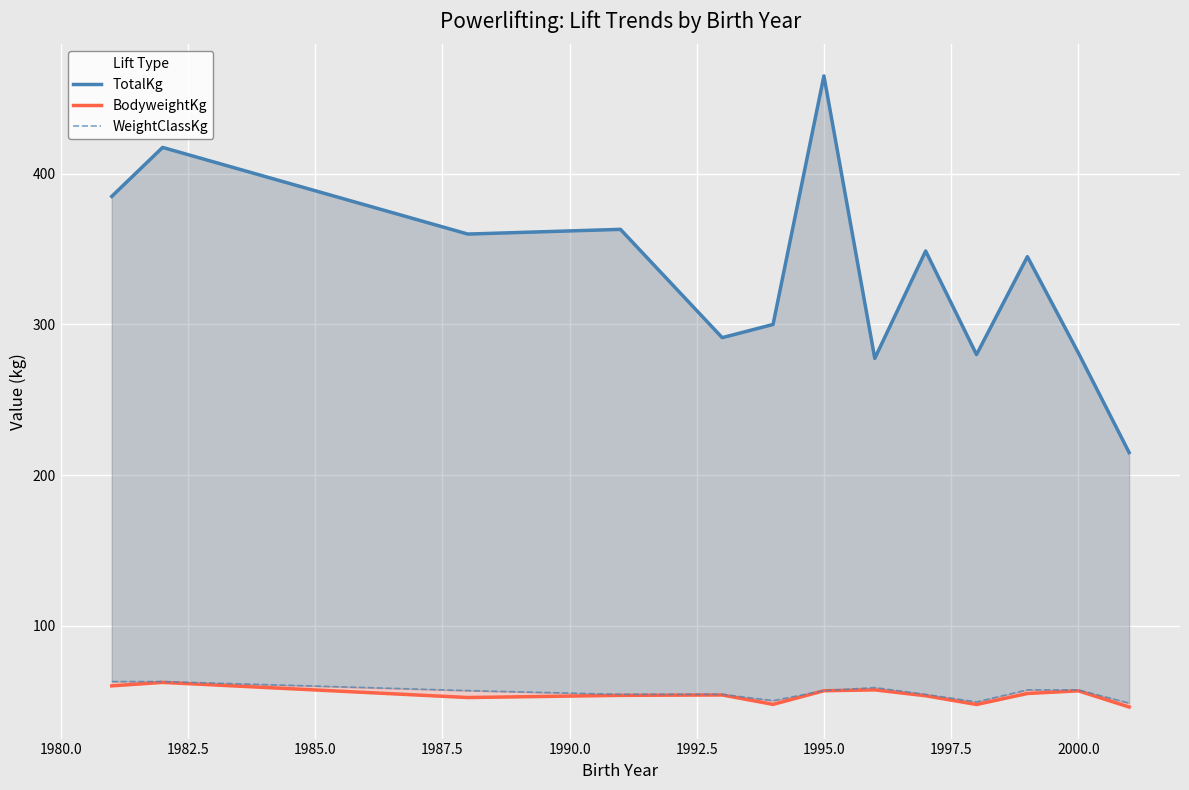

List the series in order of their peak value, lowest first.

BodyweightKg, WeightClassKg, TotalKg